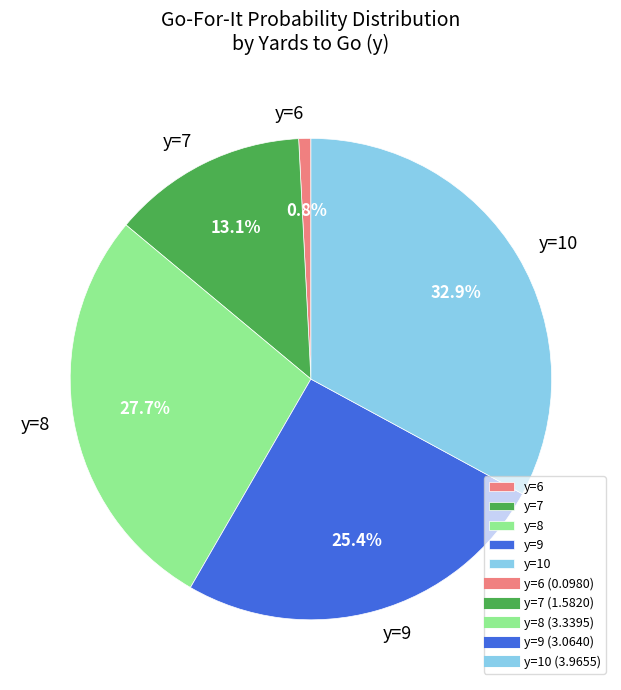

Count the number of slices in the pie.

5